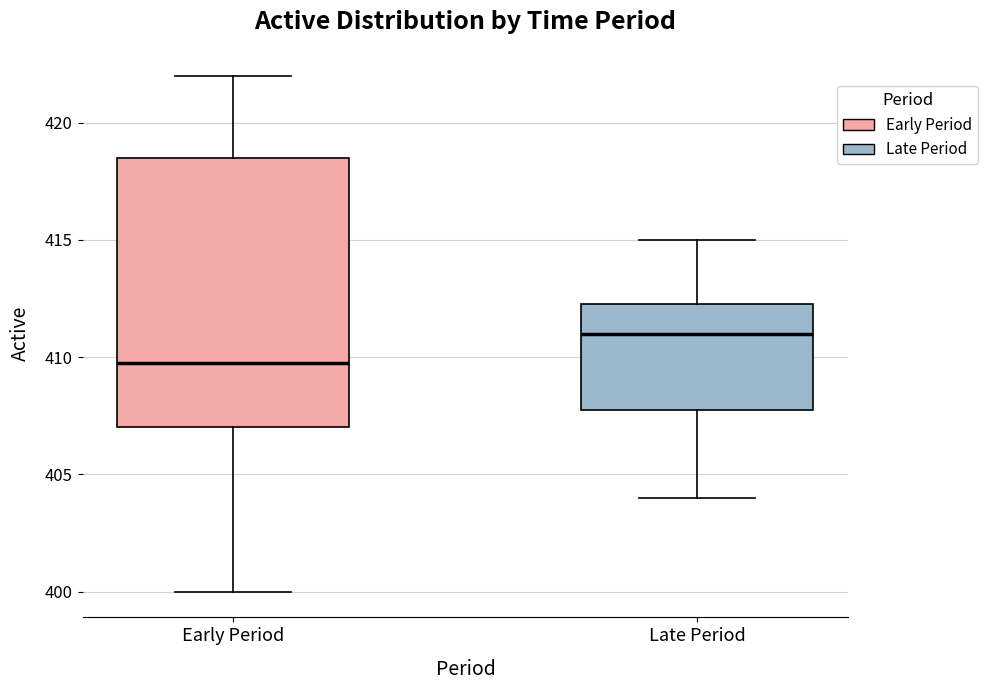

Where is the lower edge of the box for Late Period on the y-axis? The values are not printed on the chart, so give them approximately, as read against the axis.

408.0